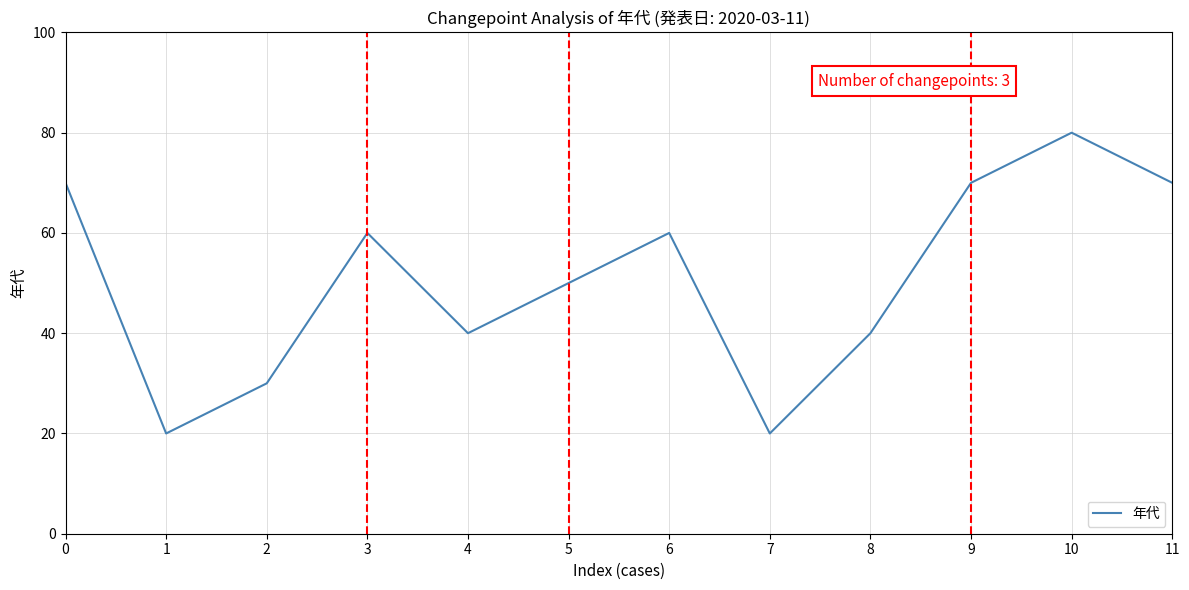

The chart shows a value of 50 at 5. True or false?

True